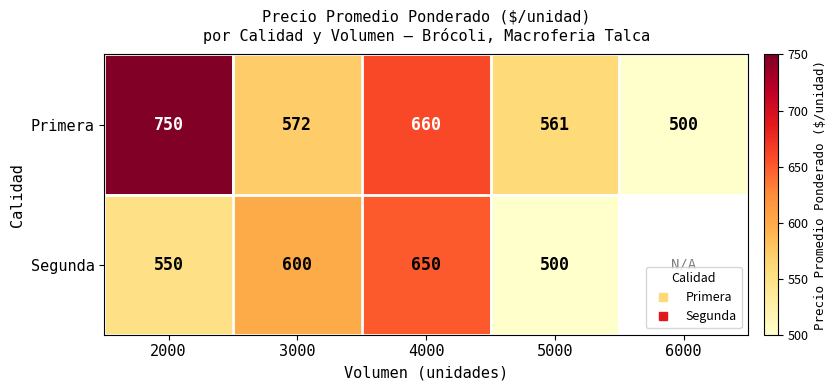

The value of Segunda at 4000 is 1108.6. True or false?

False